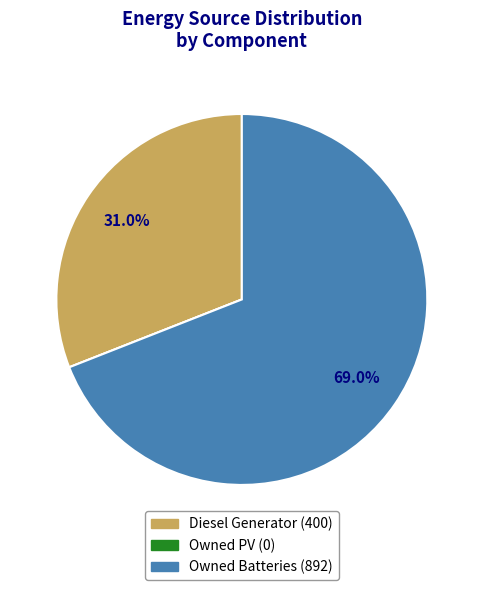

Which slice is the largest?

Owned Batteries